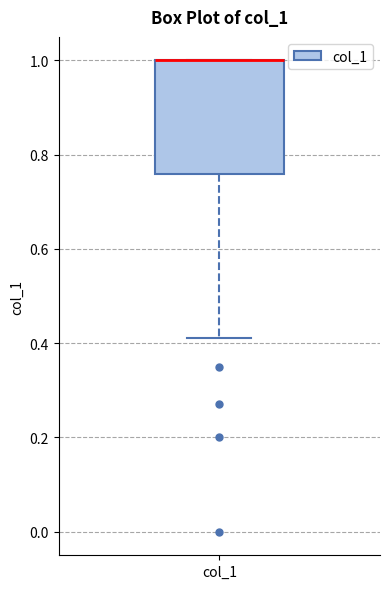

Read this box plot against the y-axis: the position of the median line, the range covered by the box, and the ends of both whiskers. The values are not printed on the chart, so give them approximately, as read against the axis.

median 1.00 (drawn on the box's upper edge), box 0.76 to 1.00, whiskers 0.42 to 1.00